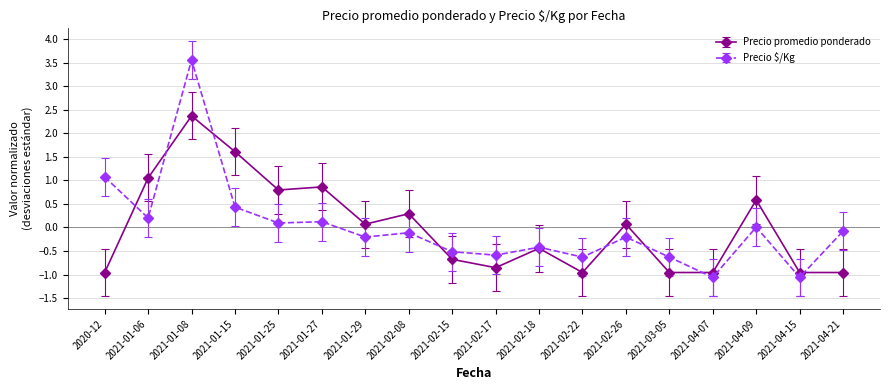

The Precio promedio ponderado series shows 0.1 at 2021-01-29. True or false?

True